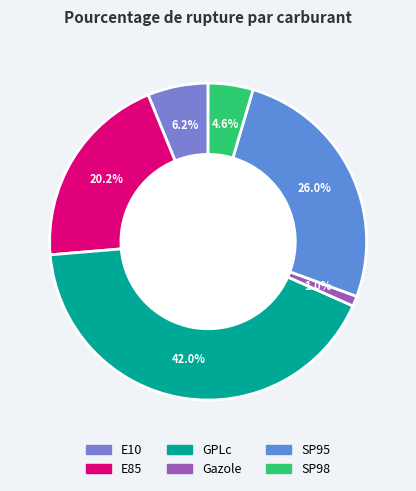

How many segments does this pie chart have?

6